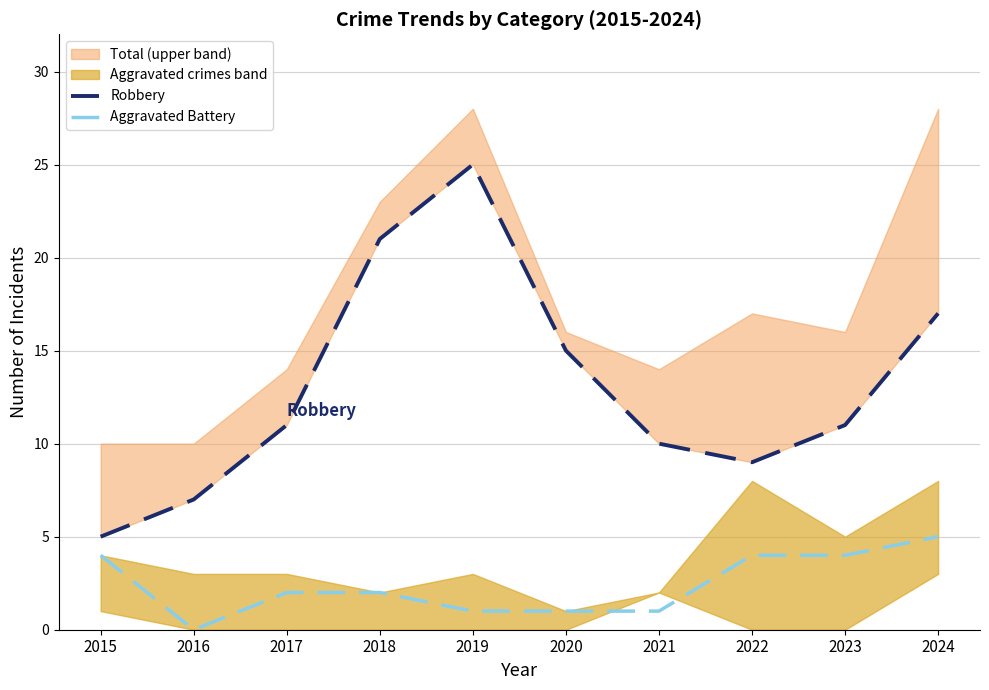

True or false: Aggravated Battery has a value of 5 at 2022.

False